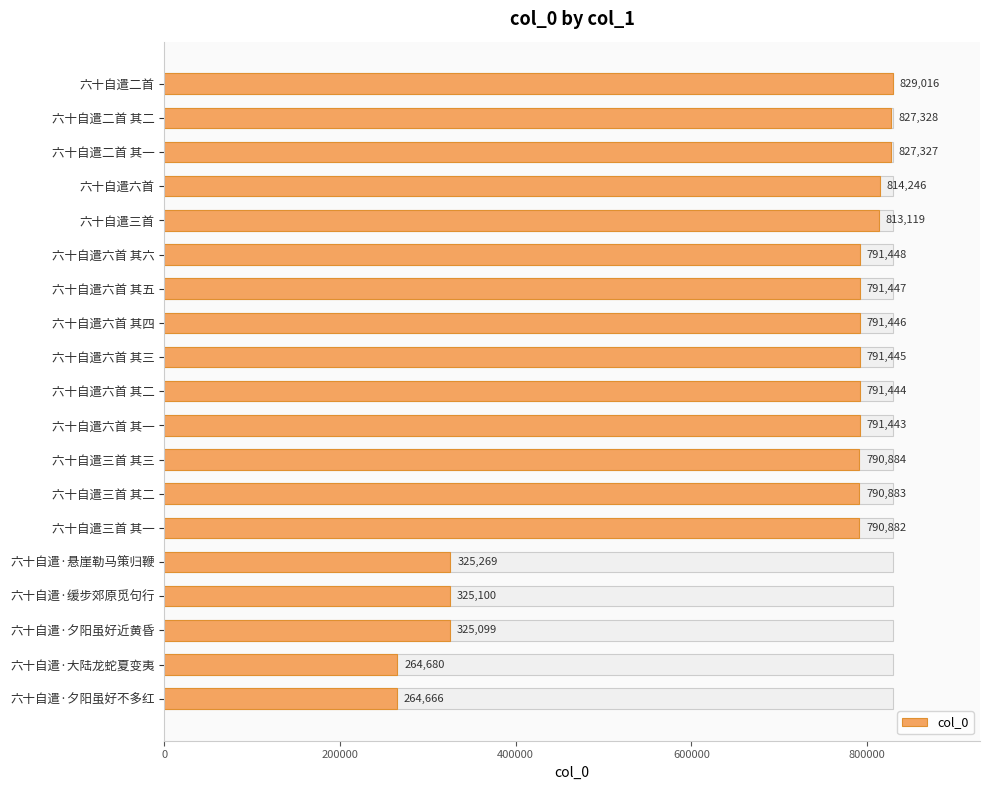

Reading right to left, transcribe all the data shown in this chart.

264666	264680	325099	325100	325269	790882	790883	790884	791443	791444	791445	791446	791447	791448	813119	814246	827327	827328	829016